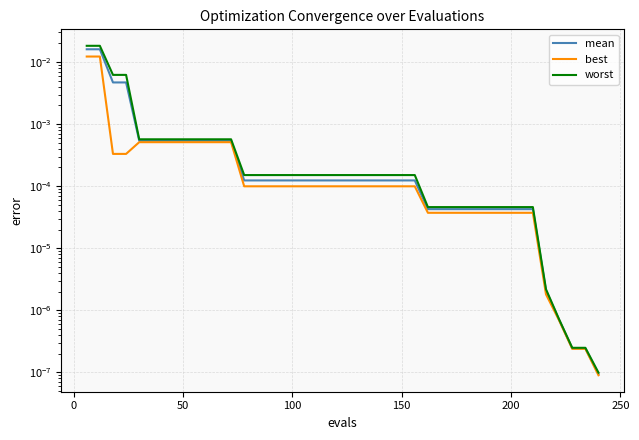

Is it true that mean equals 0.0 at 10?

False